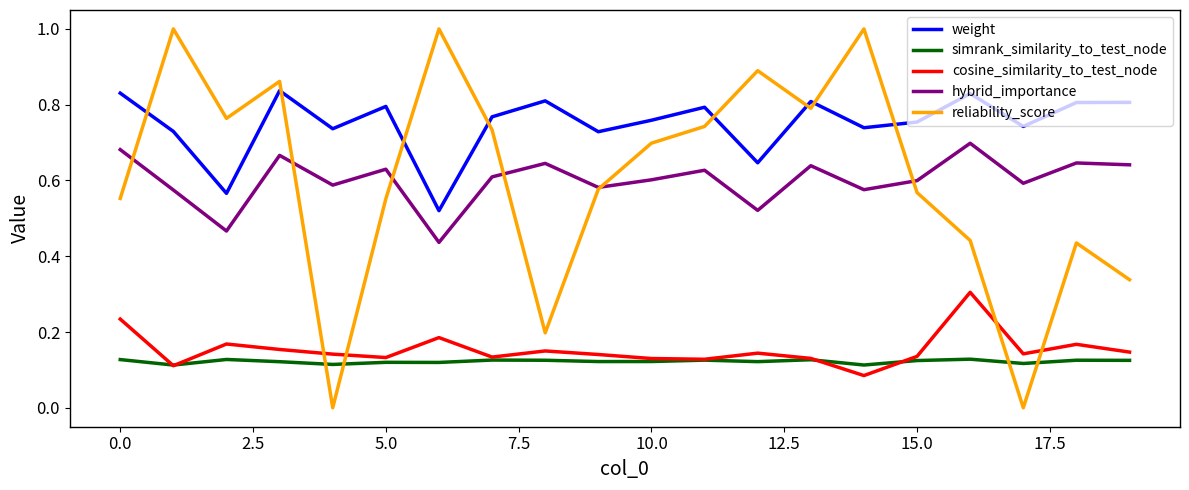

What is the sum of all cosine_similarity_to_test_node values?

3.1